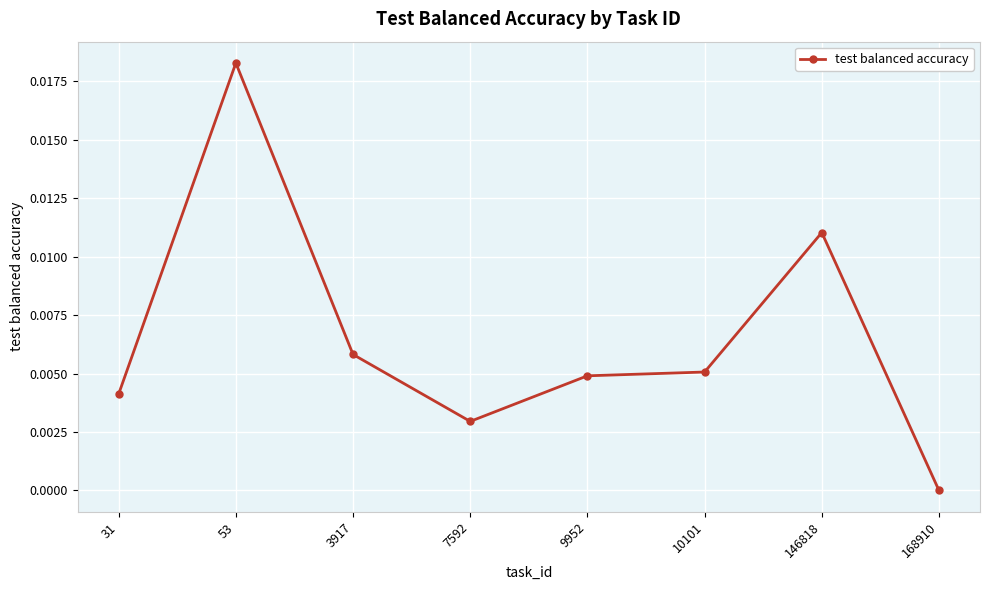

What is the sum of all values?

0.1